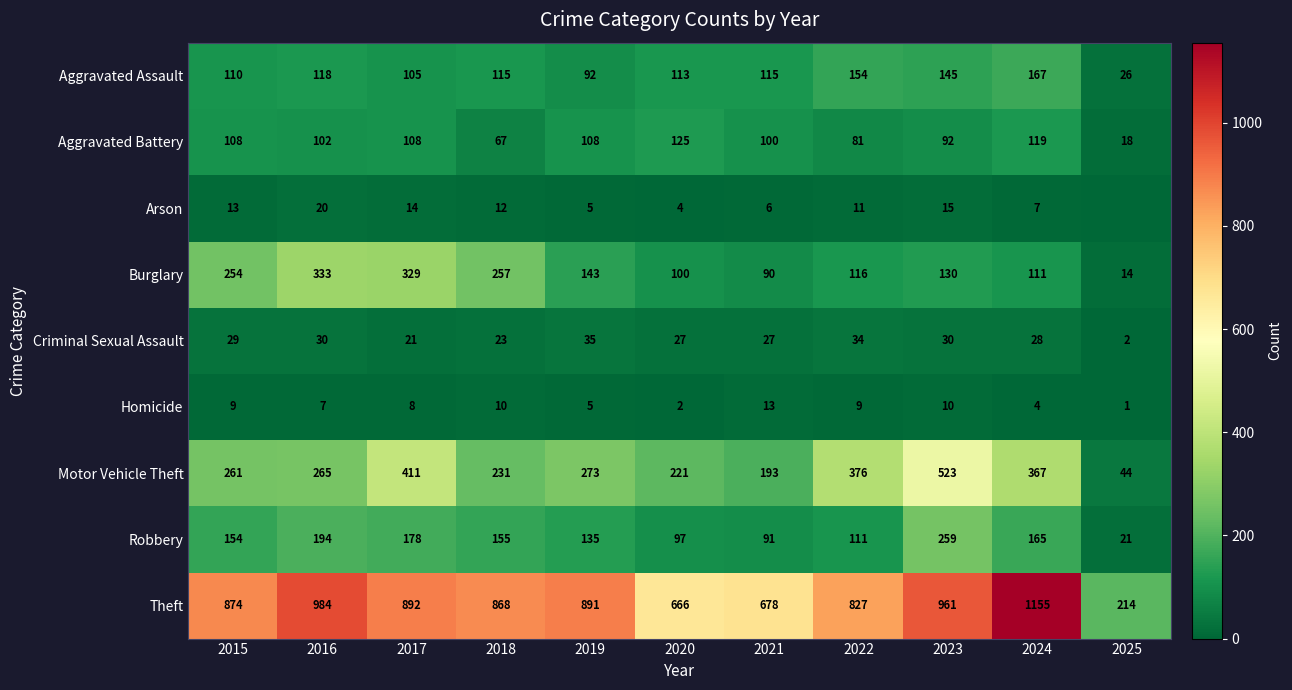

What is the difference between the maximum and minimum values in the Robbery series?

238